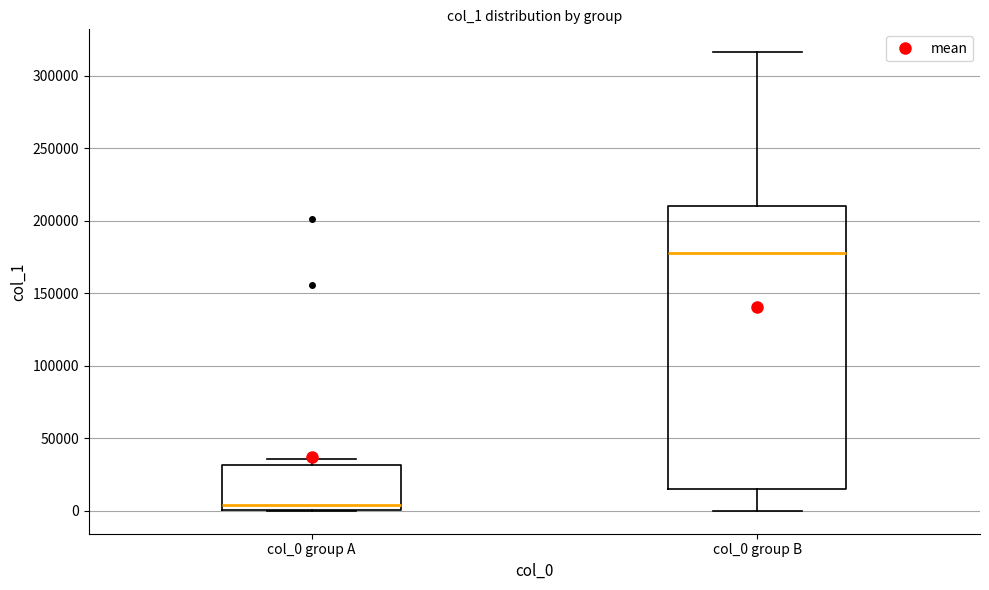

Reading left to right, transcribe this box plot: for each box, give where its median line is, the range the box spans, and where its two whiskers end, as read against the y-axis. The values are not printed on the chart, so give them approximately, as read against the axis.

col_0 group A: median 5000, box 0 to 30000, whiskers 0 to 35000
col_0 group B: median 180000, box 15000 to 210000, whiskers 0 to 315000